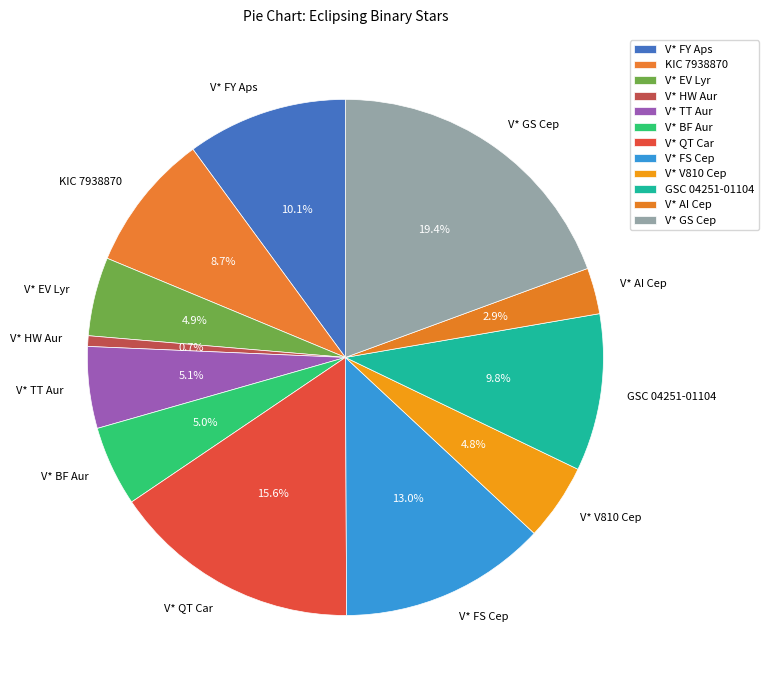

How many segments does this pie chart have?

12